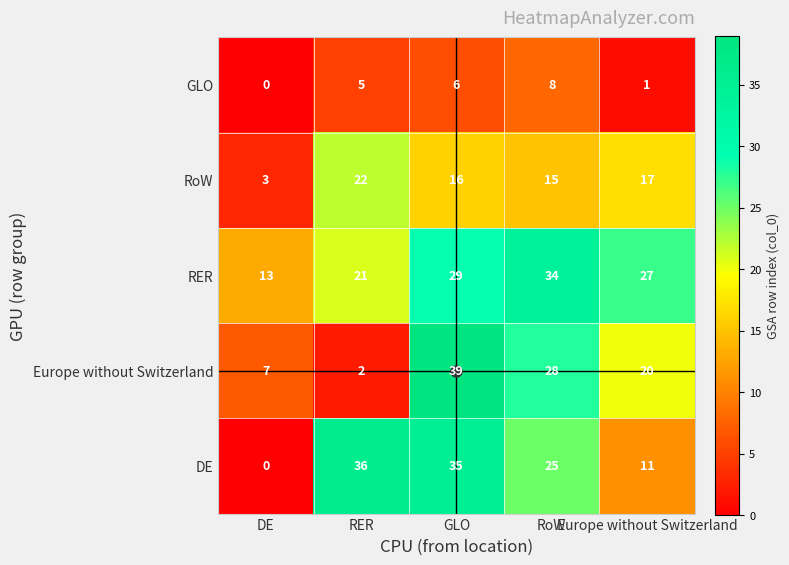

What is the greatest value displayed?

39